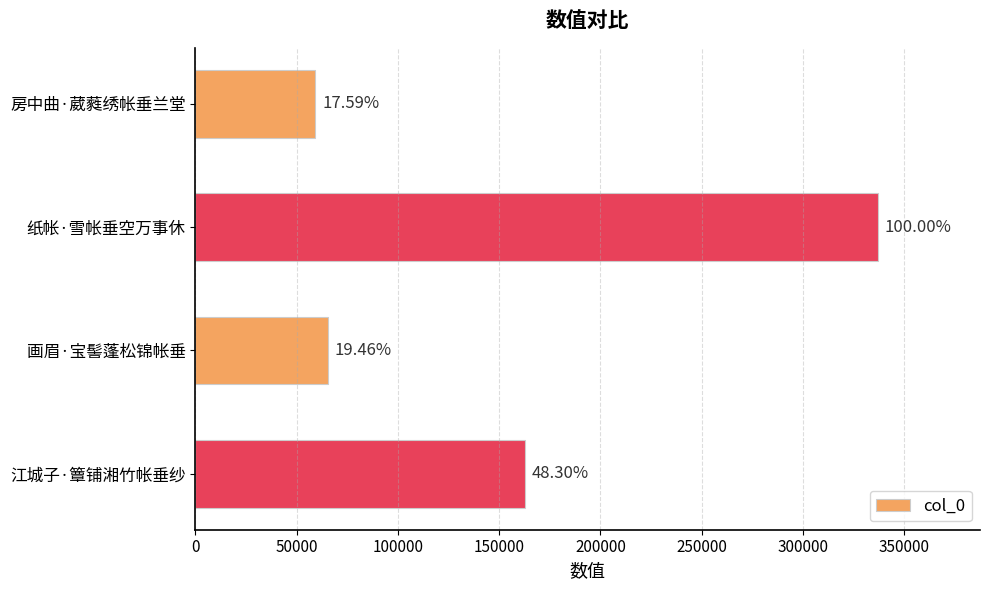

How many bars are there in total?

4